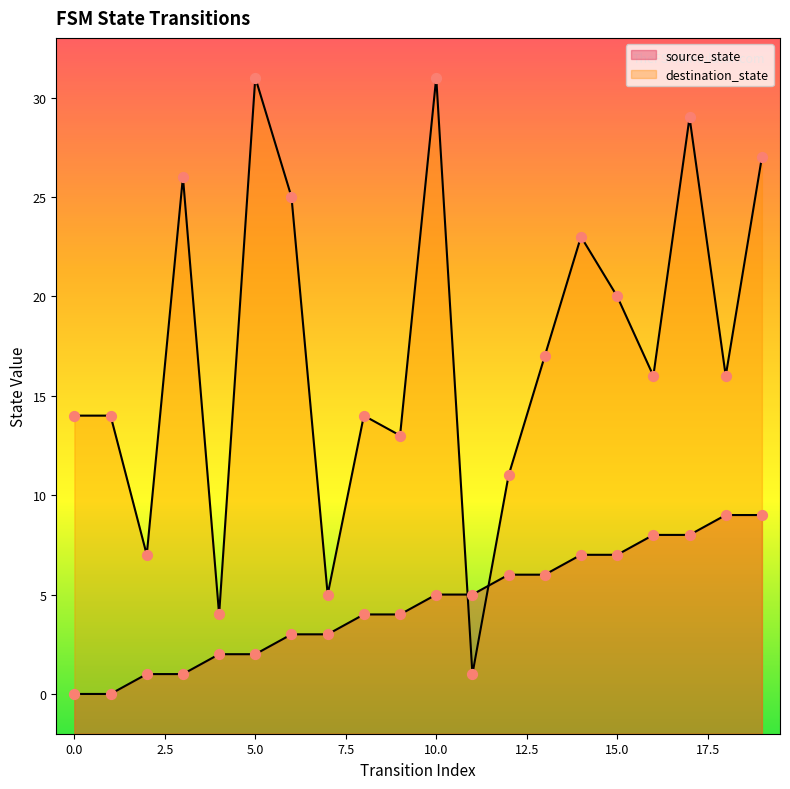

Which series has the largest Y range (max minus min)?

destination_state